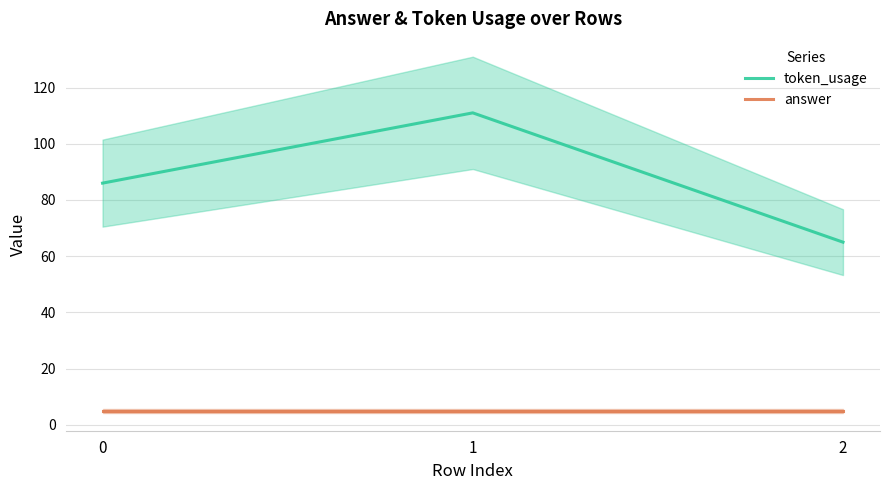

The value of answer at 2 is 9. True or false?

False